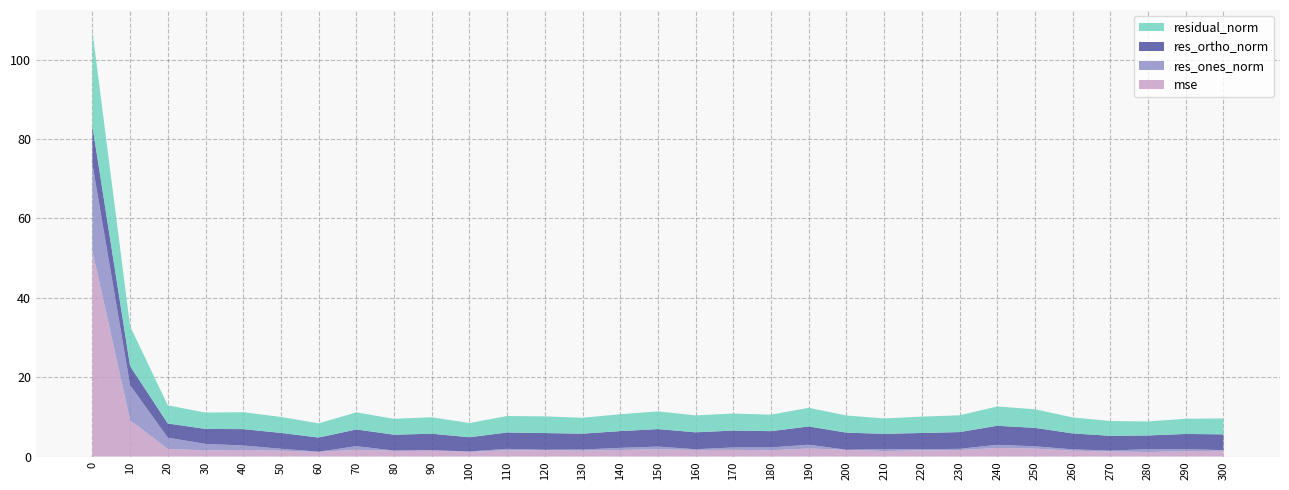

Reading left to right, list all the values displayed in this chart.

mse: 0=51.8	10=9.2	20=1.9	30=1.5	40=1.7	50=1.5	60=1.2	70=1.7	80=1.5	90=1.6	100=1.2	110=1.6	120=1.6	130=1.5	140=1.6	150=1.8	160=1.7	170=1.7	180=1.6	190=2.0	200=1.7	210=1.4	220=1.5	230=1.6	240=2.2	250=2.0	260=1.5	270=1.3	280=1.1	290=1.3	300=1.5
res_ones_norm: 0=21.9	10=8.8	20=2.9	30=1.6	40=1.1	50=0.5	60=0.0	70=0.9	80=0.0	90=0.0	100=0.1	110=0.4	120=0.1	130=0.3	140=0.5	150=0.7	160=0.2	170=0.6	180=0.7	190=1.0	200=0.0	210=0.5	220=0.3	230=0.3	240=0.8	250=0.6	260=0.3	270=0.2	280=0.7	290=0.5	300=0.1
res_ortho_norm: 0=9.6	10=4.8	20=3.6	30=3.8	40=4.1	50=4.0	60=3.6	70=4.2	80=4.0	90=4.2	100=3.6	110=4.1	120=4.2	130=4.0	140=4.2	150=4.4	160=4.3	170=4.3	180=4.1	190=4.6	200=4.3	210=3.8	220=4.1	230=4.2	240=4.8	250=4.6	260=4.0	270=3.7	280=3.4	290=3.8	300=4.0
residual_norm: 0=23.9	10=10.0	20=4.6	30=4.1	40=4.3	50=4.0	60=3.6	70=4.3	80=4.0	90=4.2	100=3.6	110=4.1	120=4.2	130=4.0	140=4.3	150=4.5	160=4.3	170=4.3	180=4.2	190=4.7	200=4.3	210=3.9	220=4.1	230=4.2	240=4.9	250=4.7	260=4.0	270=3.7	280=3.5	290=3.8	300=4.0